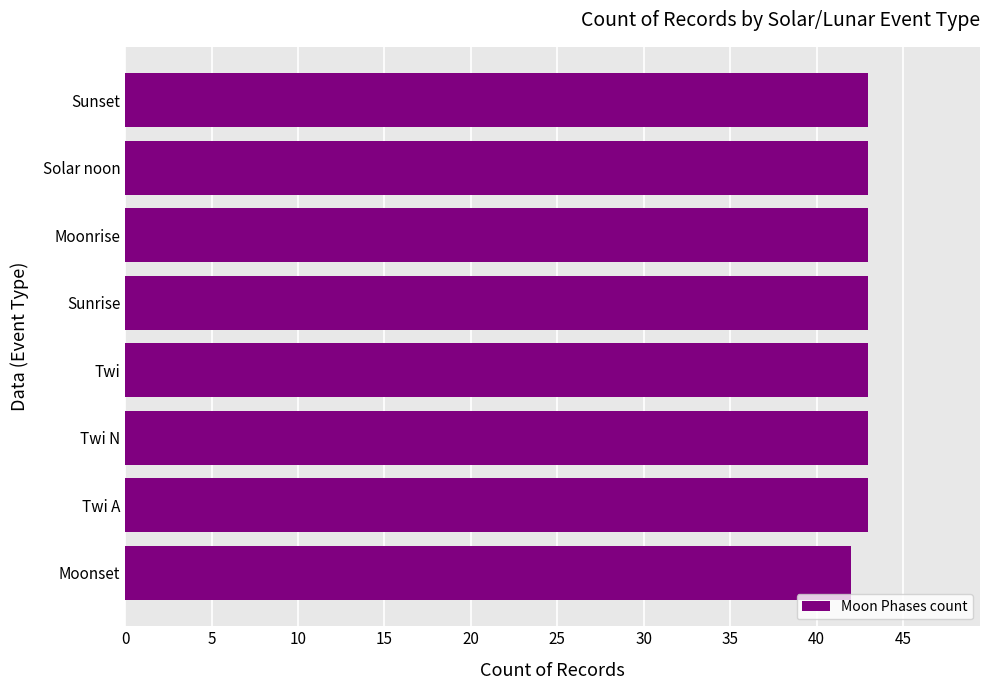

Does the chart contain stacked bars?

No